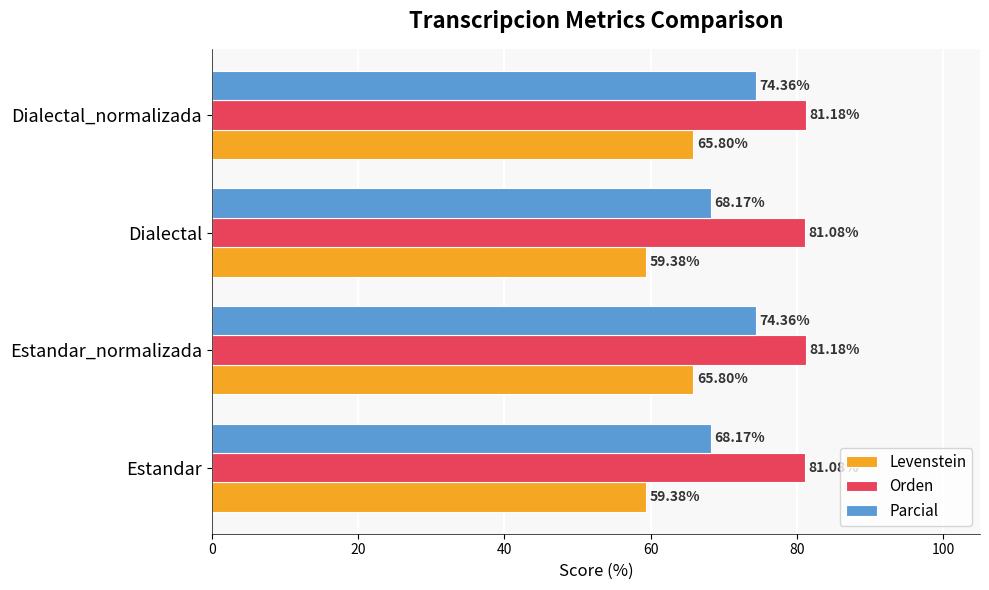

Which series has the largest range (max minus min)?

Levenstein